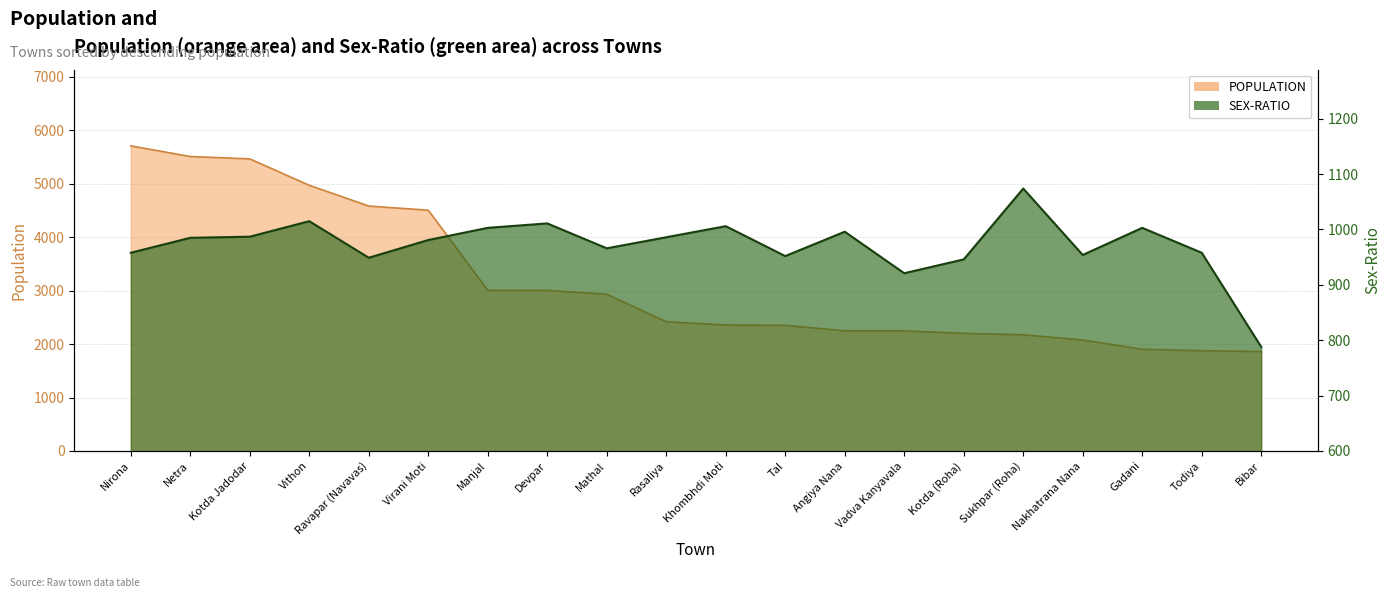

Read the SEX-RATIO value at Sukhpar (Roha).

1074